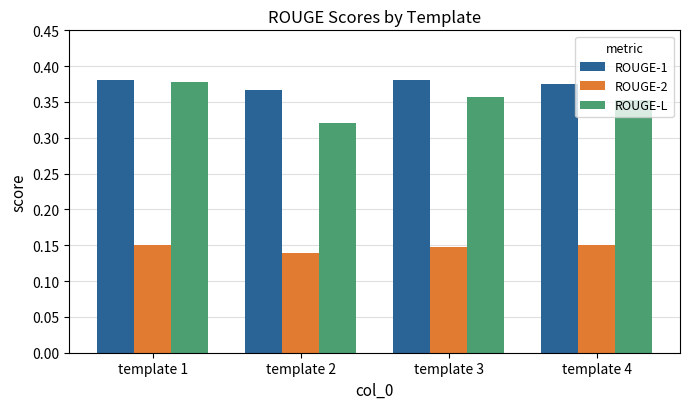

What is the total value across all series at template 3?

0.9